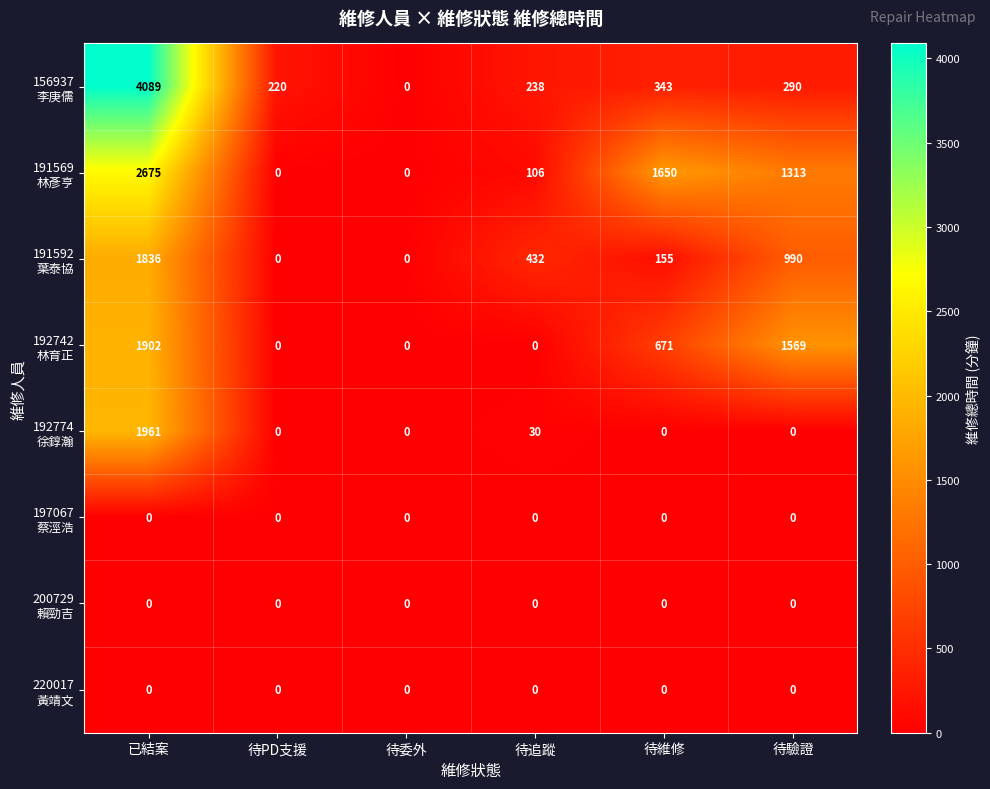

What is the difference between the highest and lowest values at 待維修?

1650